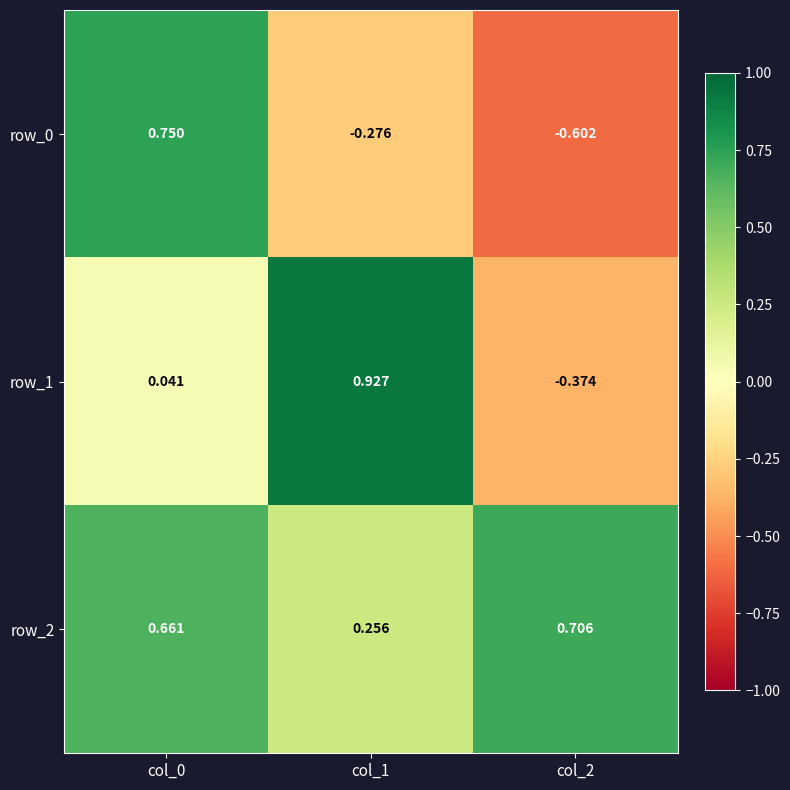

What is the difference between the maximum and second lowest values in the row_0 series?

1.0